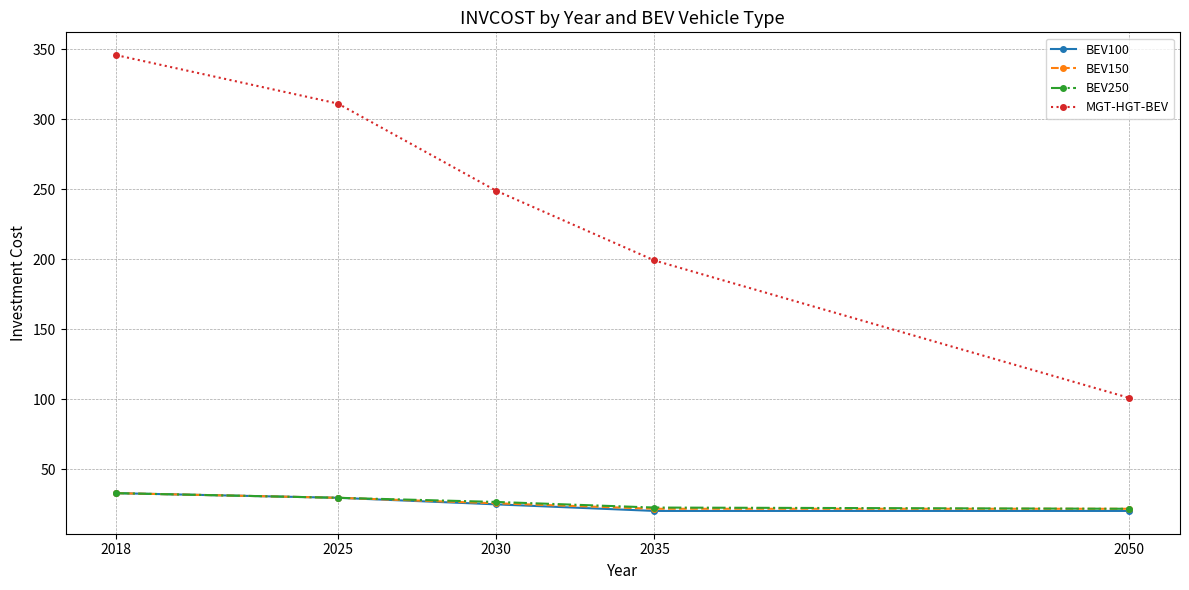

Which series has the widest spread of values?

MGT-HGT-BEV